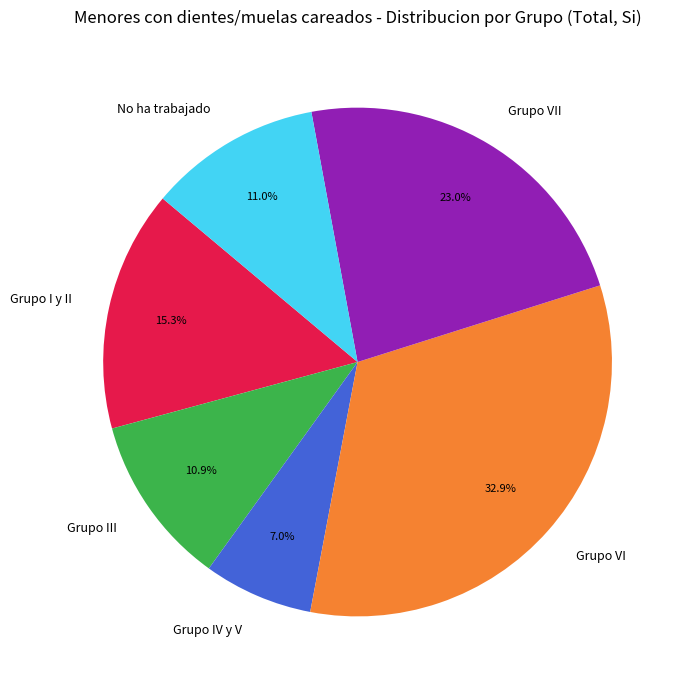

To the nearest percent, what is the difference between the Grupo VII and Grupo IV y V slice percentages?

16%